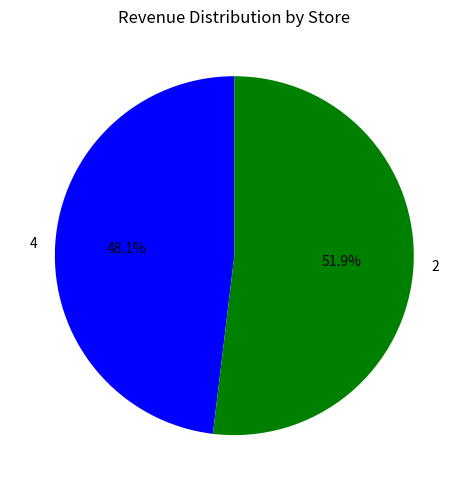

Does 4 represent more than half of the total?

No